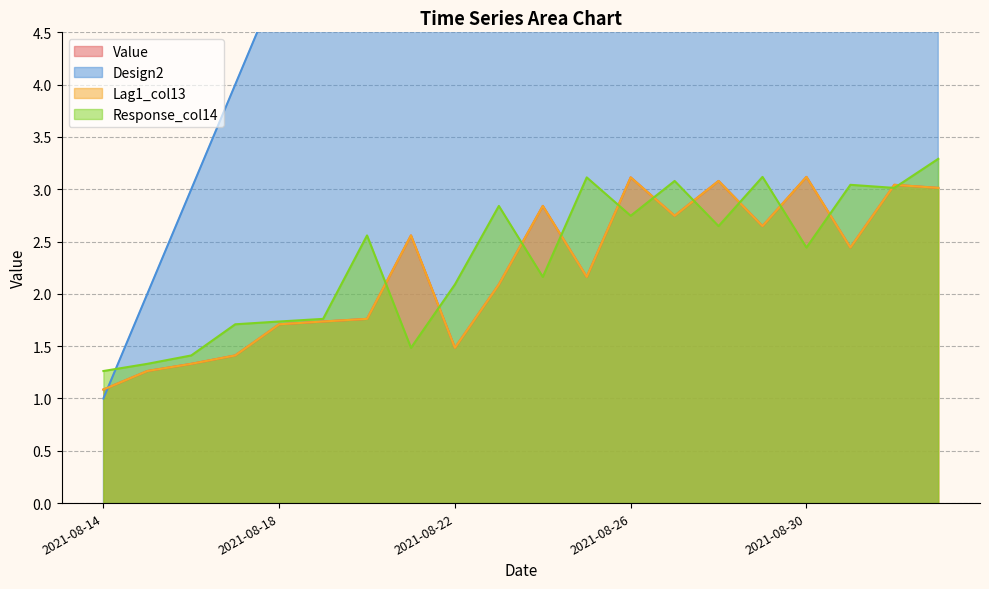

The value of Lag1_col13 at 2021-09-01 is 0.7. True or false?

False